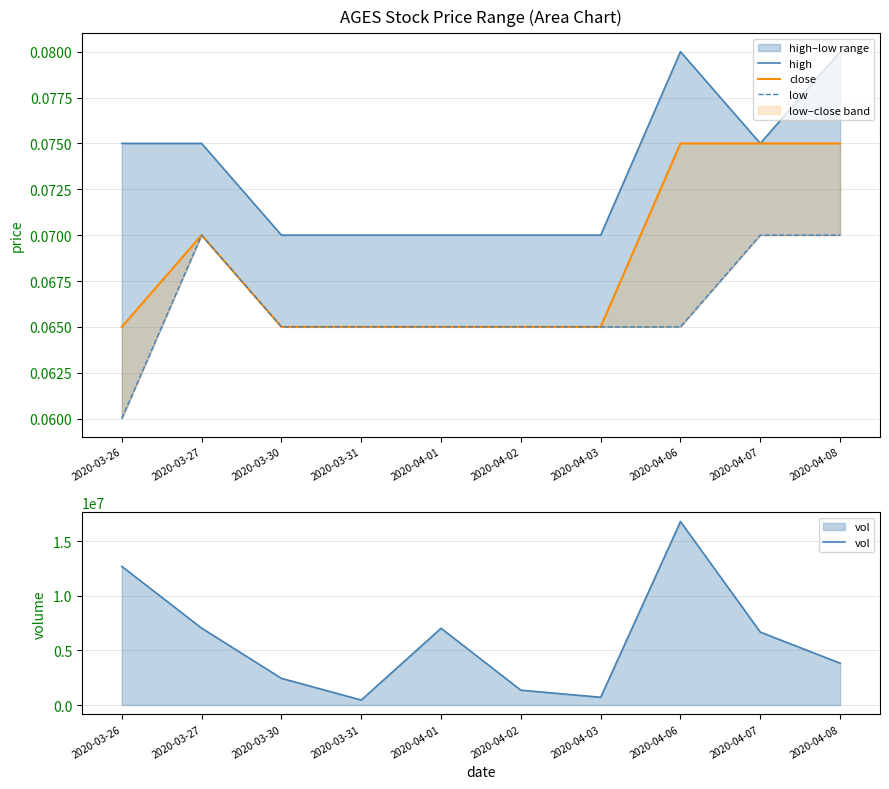

What is the maximum value for low?

0.1